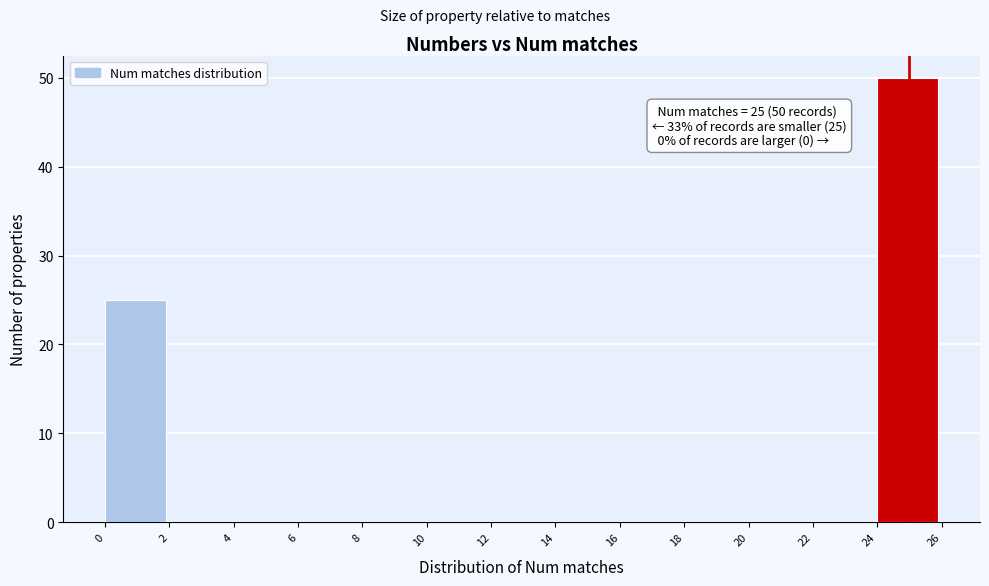

Which range on the x-axis has the tallest bar?

24 to 26